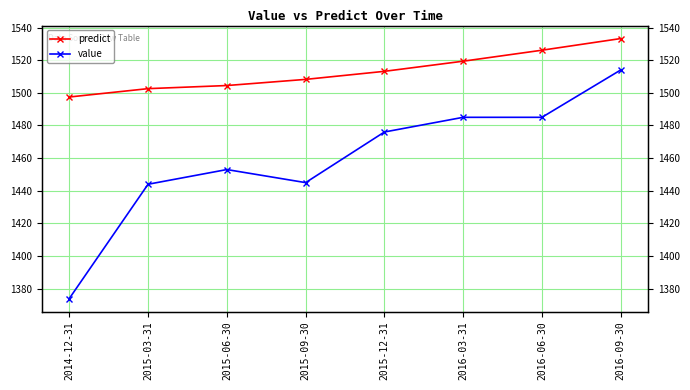

What is the spread (max minus min) of values at 2016-09-30?

19.2